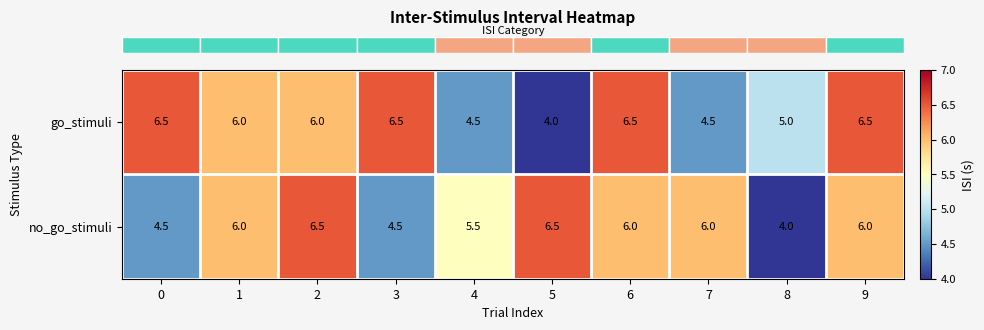

What is the sum of the no_go_stimuli values at 6 and 7?

12.0